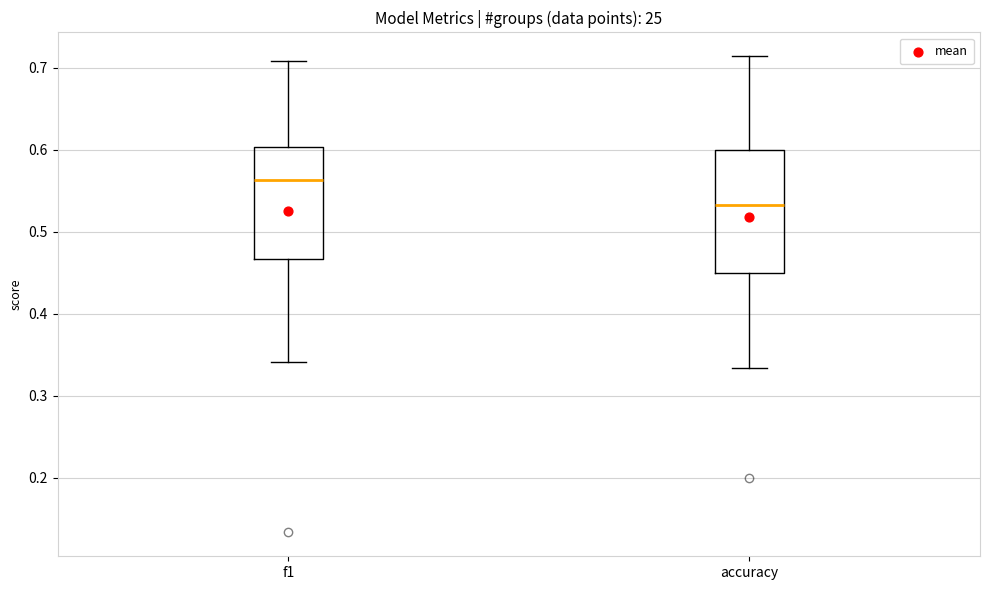

Reading left to right, transcribe this box plot: for each box, give where its median line is, the range the box spans, and where its two whiskers end, as read against the y-axis. The values are not printed on the chart, so give them approximately, as read against the axis.

f1: median 0.56, box 0.47 to 0.60, whiskers 0.34 to 0.71
accuracy: median 0.53, box 0.45 to 0.60, whiskers 0.33 to 0.71